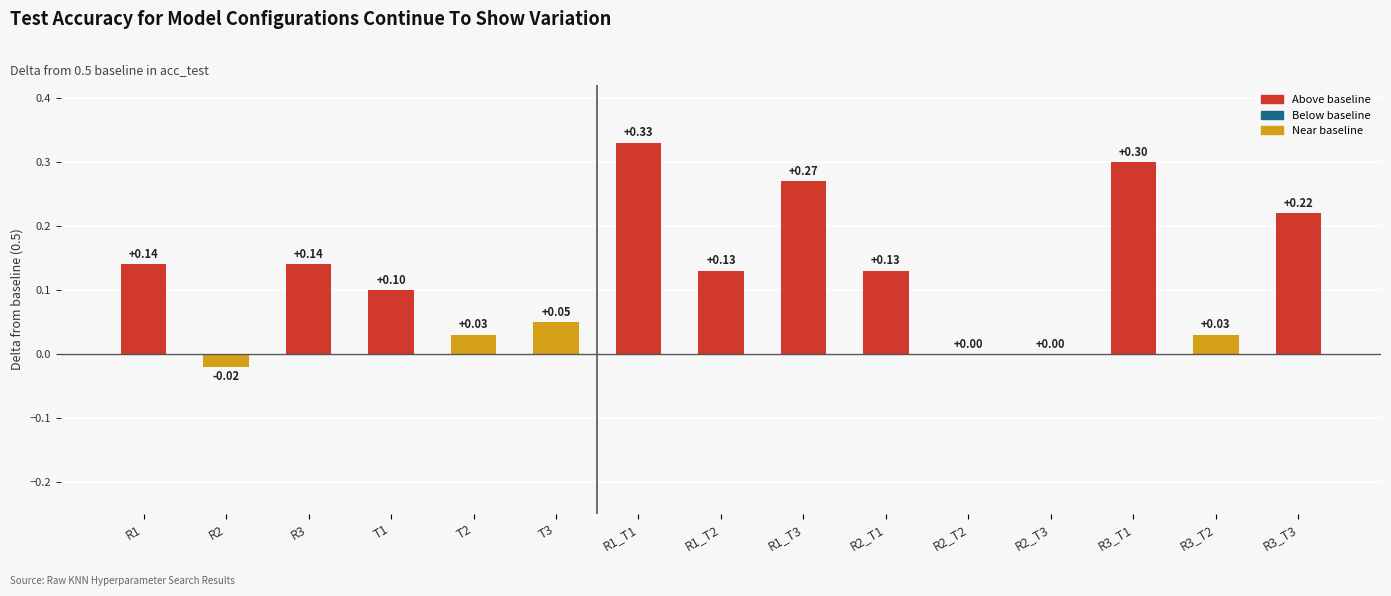

Where does the data first go above 0?

R1